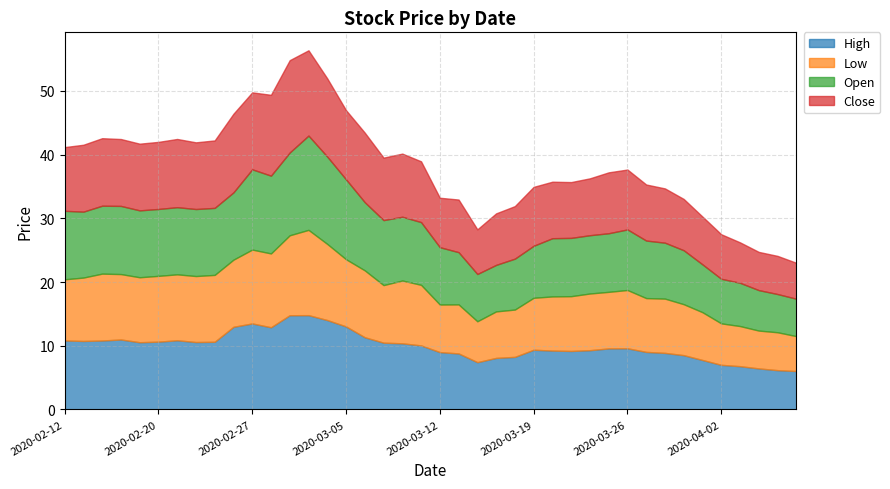

Which series changed the most between 2020-02-27 and 2020-03-23?

High